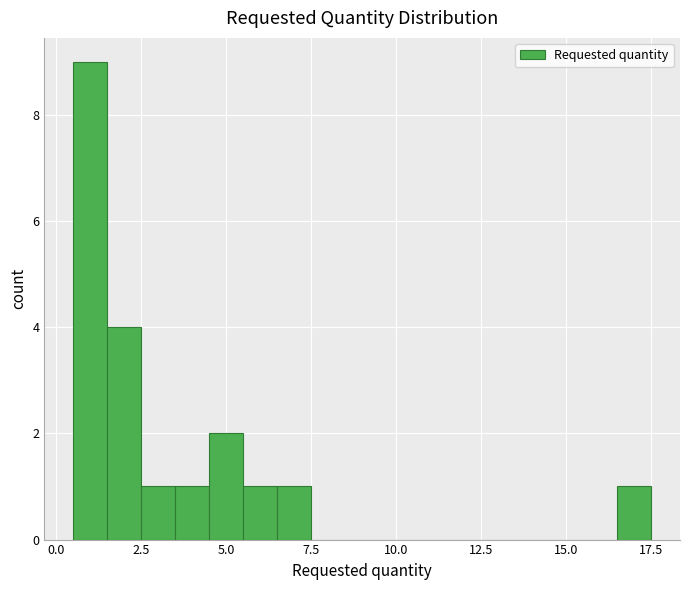

Read against the x-axis, roughly where is the centre of the tallest bar?

1.0